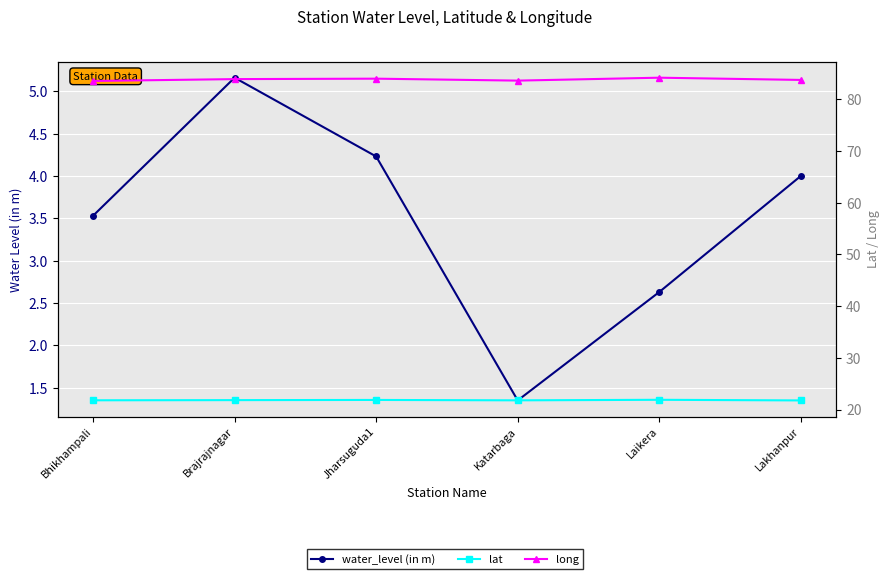

At which category does long reach its first local valley?

Katarbaga